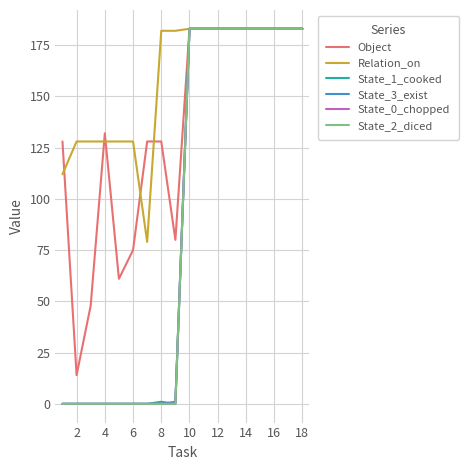

Does the chart have visible grid lines?

Yes